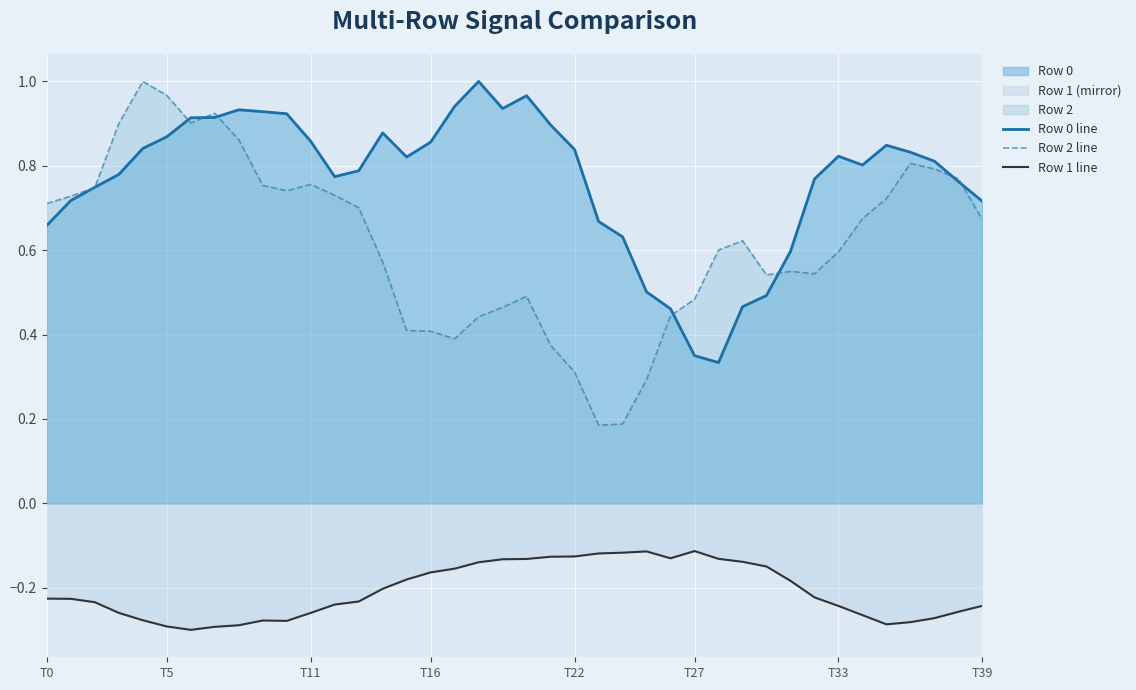

Which series has the largest range (max minus min)?

Row 2 line